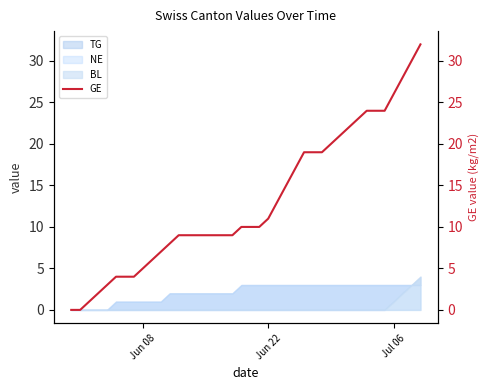

True or false: the data has more than 1 interior local peaks.

False